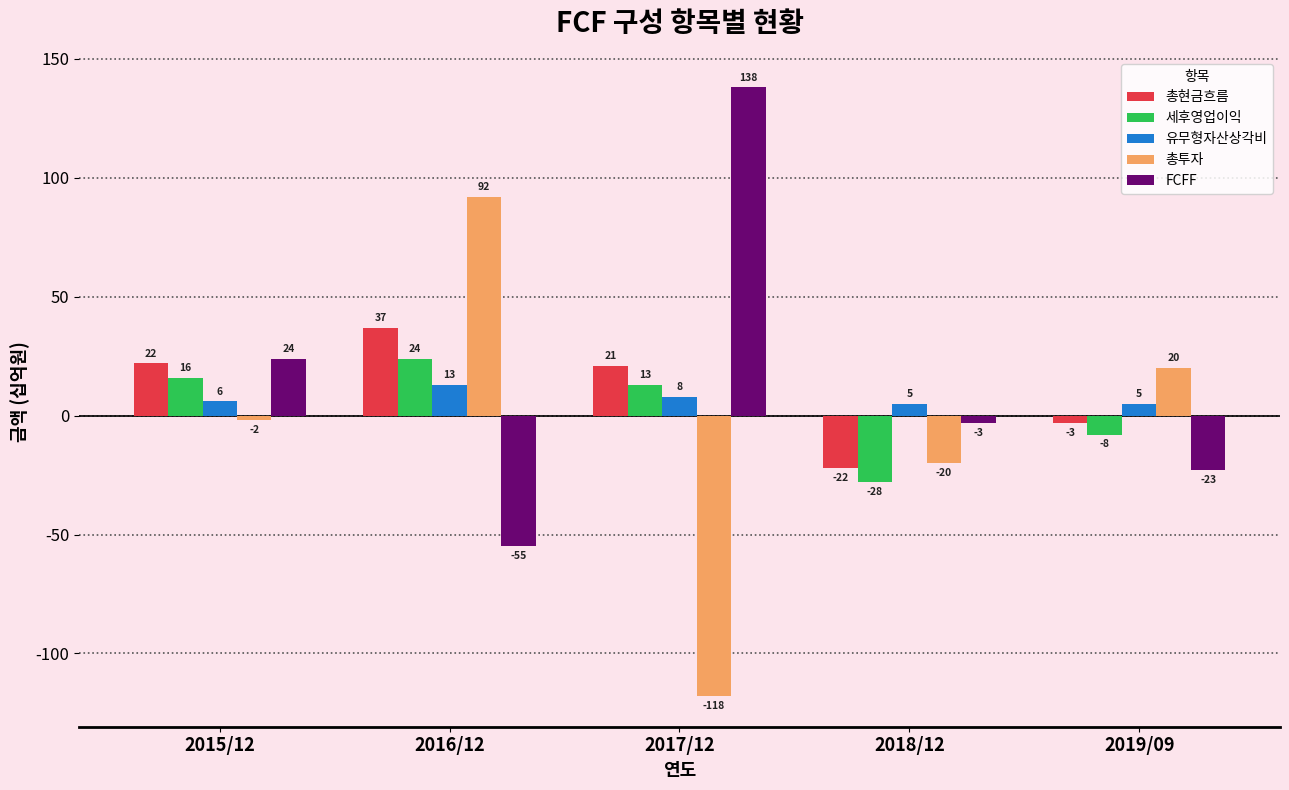

How many bars are there in total?

25